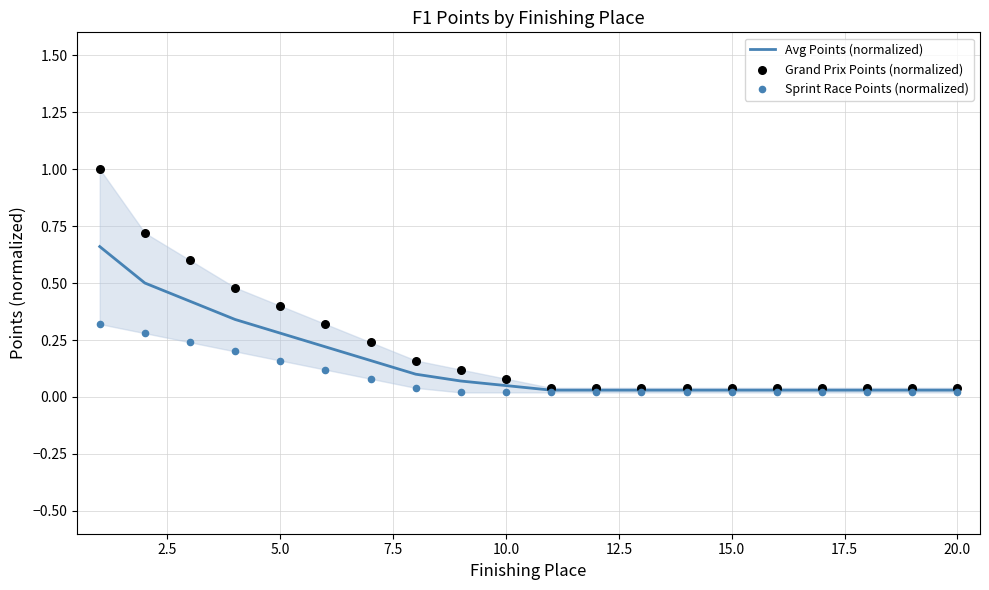

What are all the series names shown in the legend?

Avg Points (normalized), Grand Prix Points (normalized), Sprint Race Points (normalized)